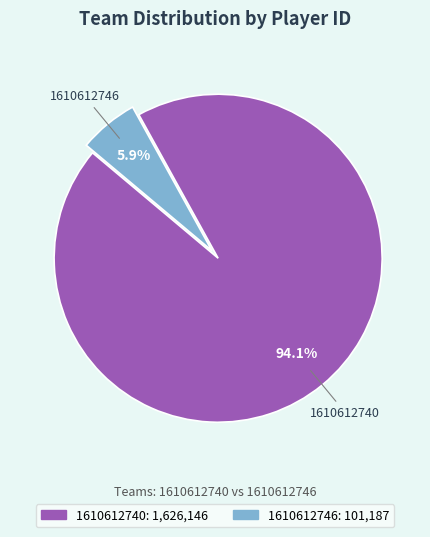

Does any single category account for the majority?

Yes